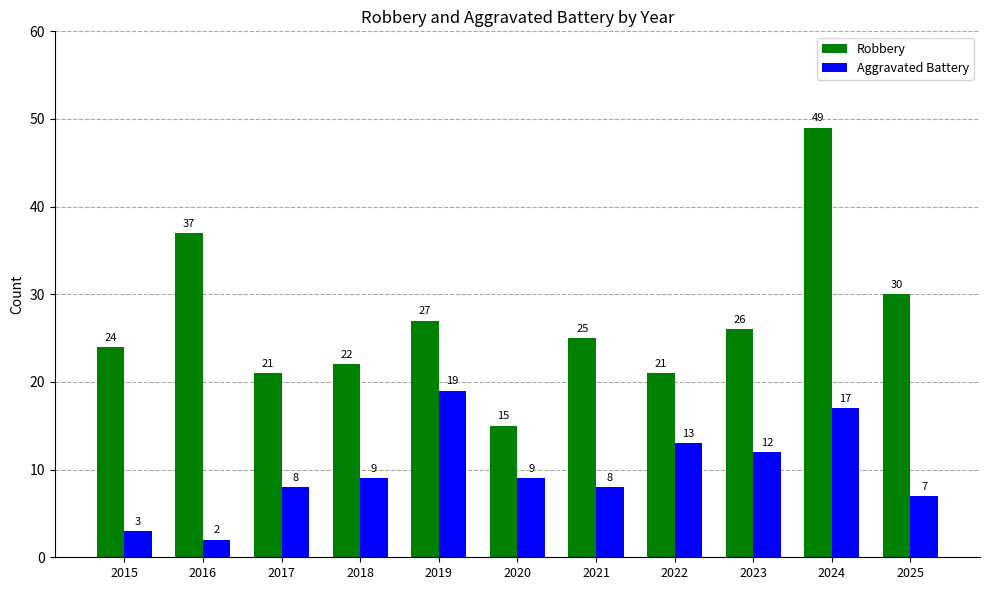

Where is Robbery nearest to the value 32?

2025